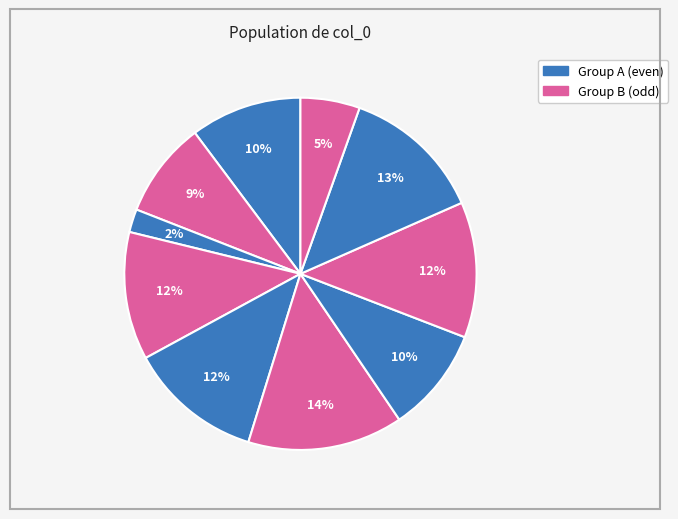

How many slices are in this pie chart?

10